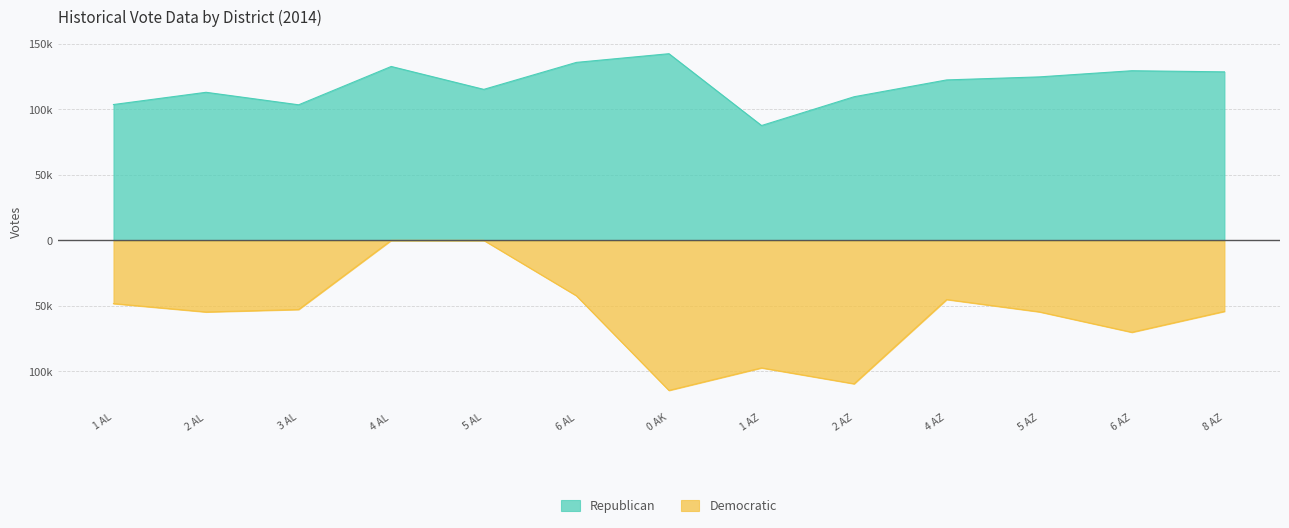

Reading left to right, extract all data points from this chart.

Republican: 103758	113103	103558	132831	115338	135945	142572	87723	109714	122560	124867	129578	128710
Democratic: -48278	-54692	-52816	0	0	-42291	-114602	-97391	-109547	-45179	-54596	-70198	-54235